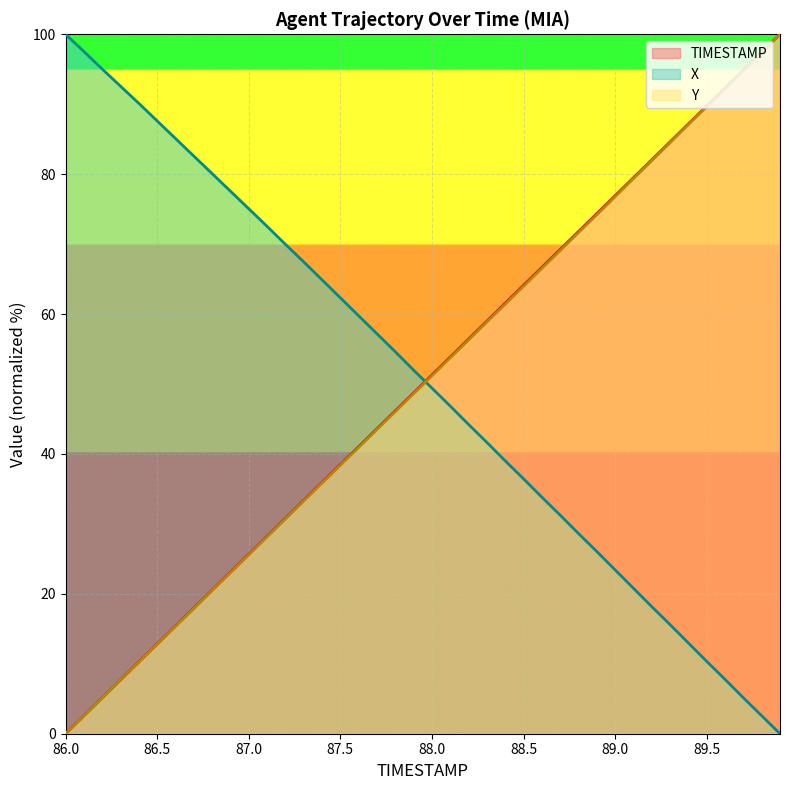

Which series changed the most between 86.7 and 88.0?

TIMESTAMP